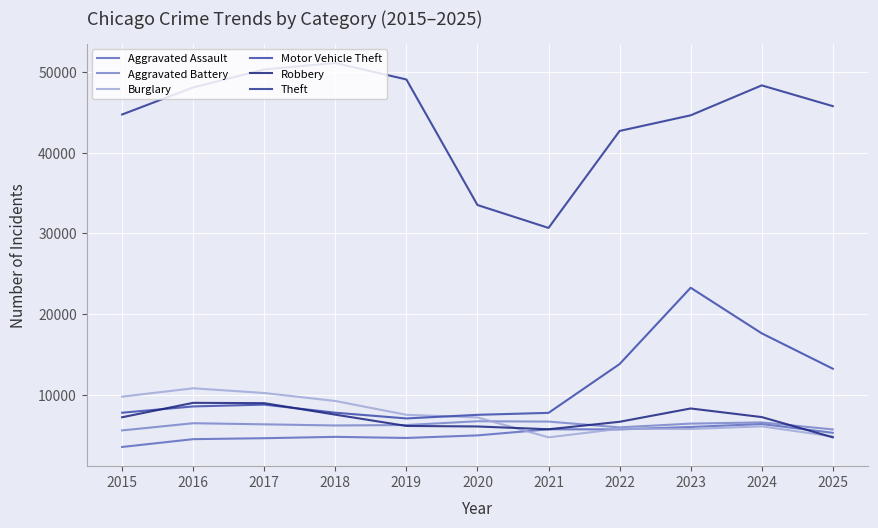

True or false: Aggravated Battery has a value of 10499 at 2022.

False